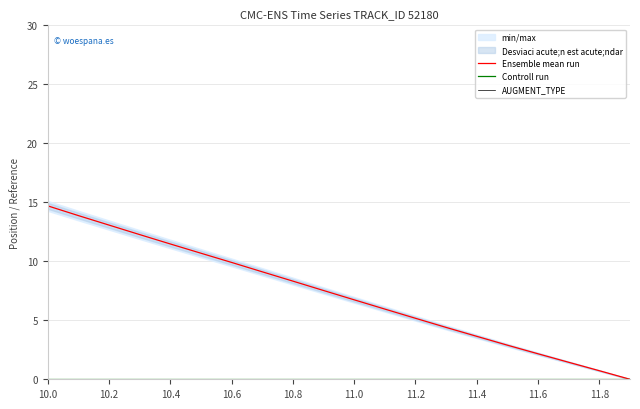

At 11.4, list the series in order from largest to smallest.

Ensemble mean run, Controll run, AUGMENT_TYPE